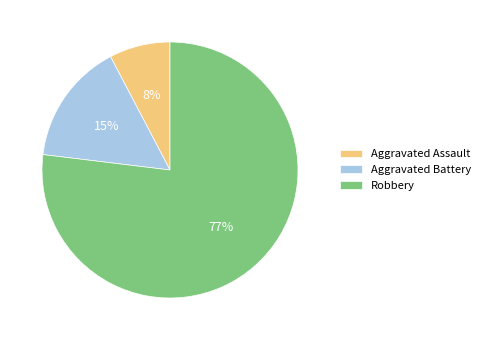

How many slices are in this pie chart?

3